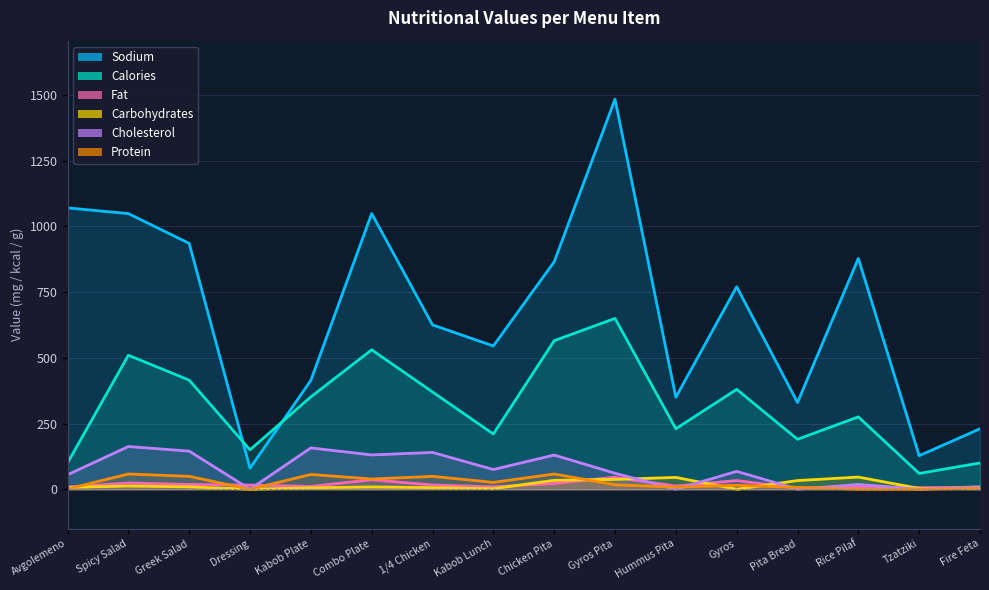

The value of Calories at Chicken Pita is 197.0. True or false?

False